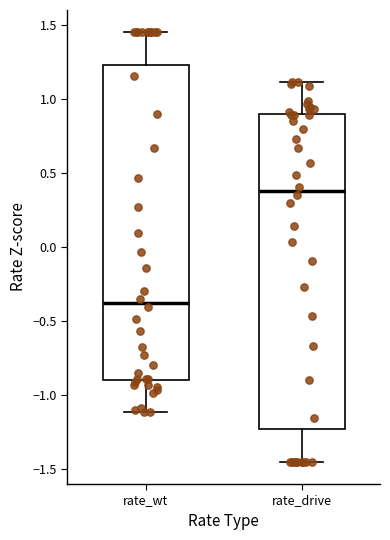

Where does the lower whisker of the box for rate_wt end on the y-axis? The values are not printed on the chart, so give them approximately, as read against the axis.

-1.10